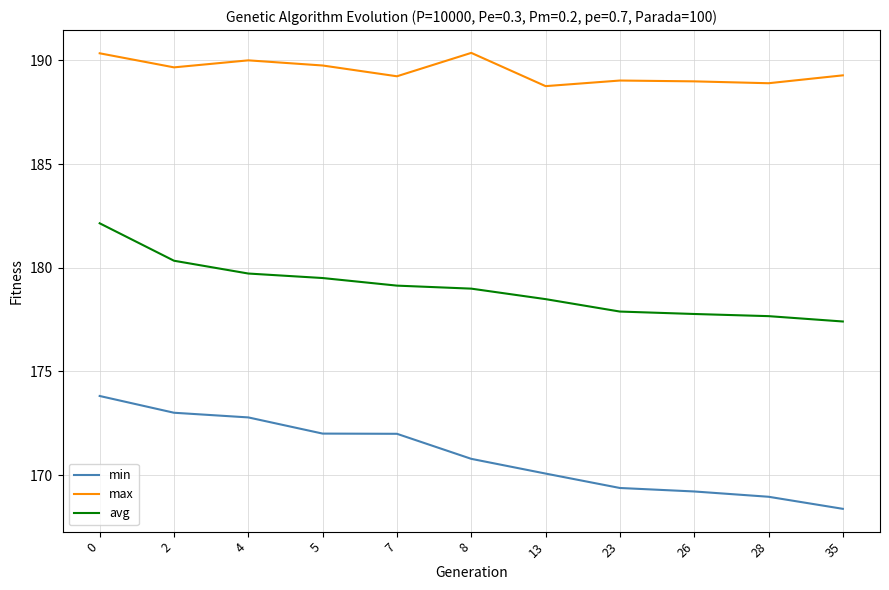

True or false: min and max cross at least once.

False